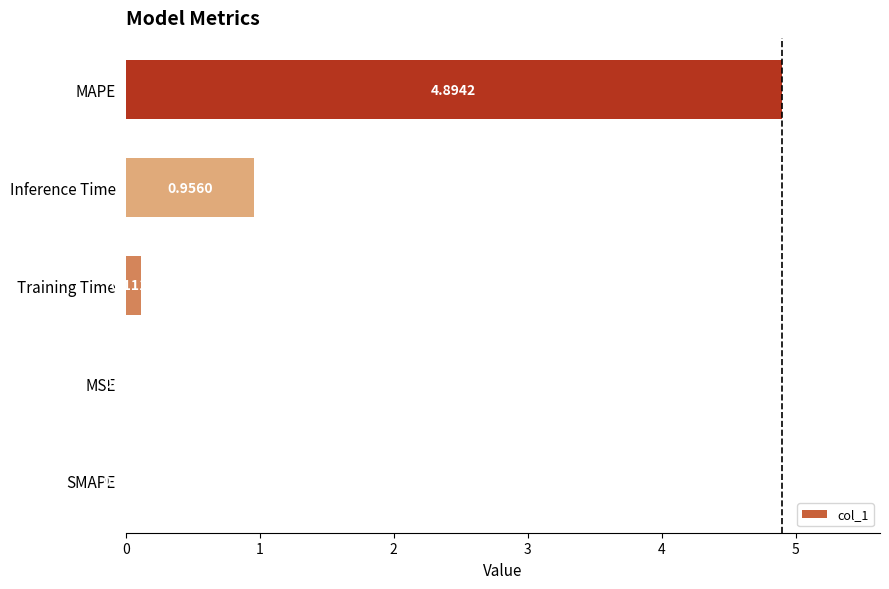

What is the change in value from Training Time to Inference Time?

+0.8